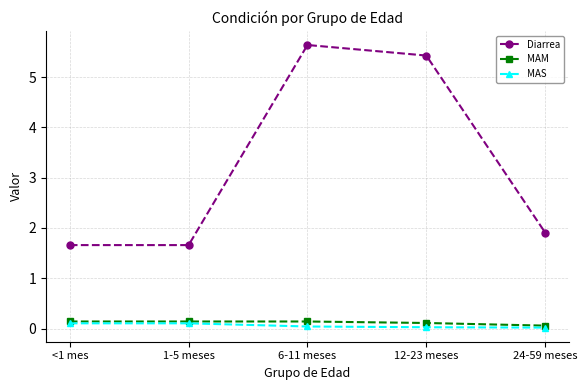

At which category is the sum across all series the highest?

6-11 meses